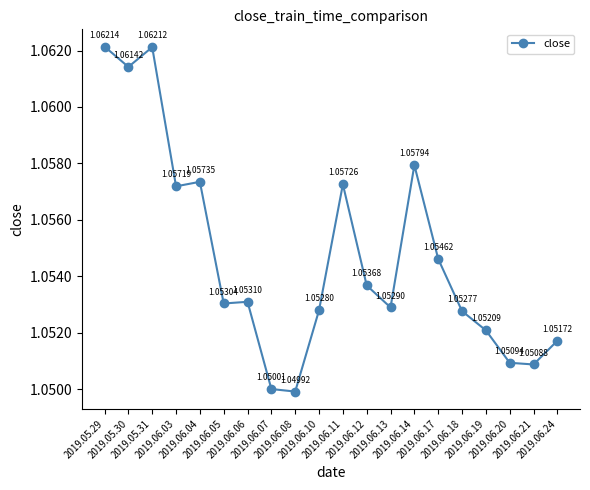

Rank the categories by value from lowest to highest.

2019.06.08, 2019.06.07, 2019.06.21, 2019.06.20, 2019.06.24, 2019.06.19, 2019.06.18, 2019.06.10, 2019.06.13, 2019.06.05, 2019.06.06, 2019.06.12, 2019.06.17, 2019.06.03, 2019.06.11, 2019.06.04, 2019.06.14, 2019.05.30, 2019.05.31, 2019.05.29